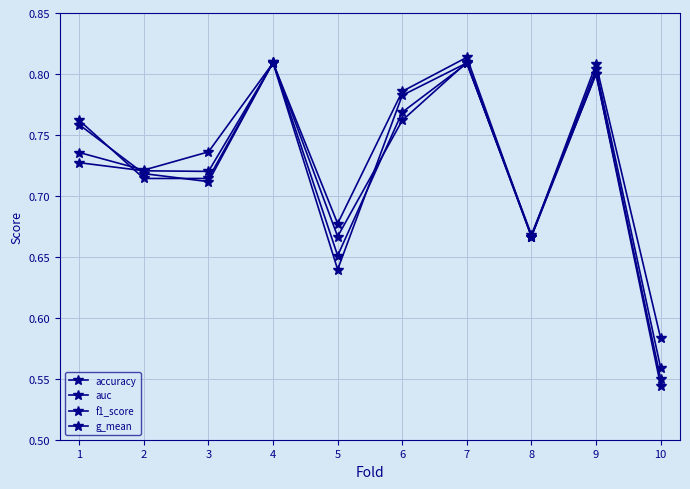

How many distinct data groups are displayed?

4